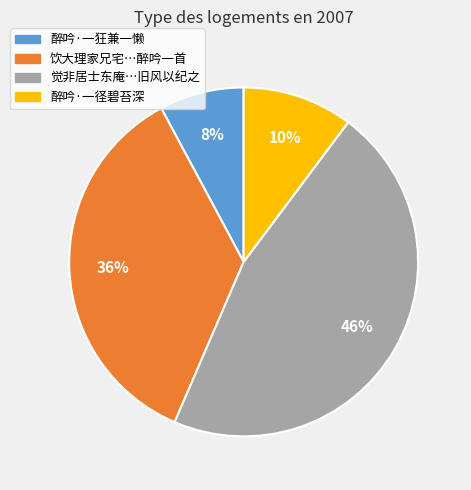

Does any single category account for the majority?

No